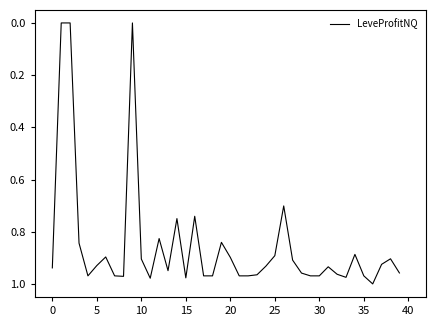

Does the chart display data point markers on the line(s)?

No